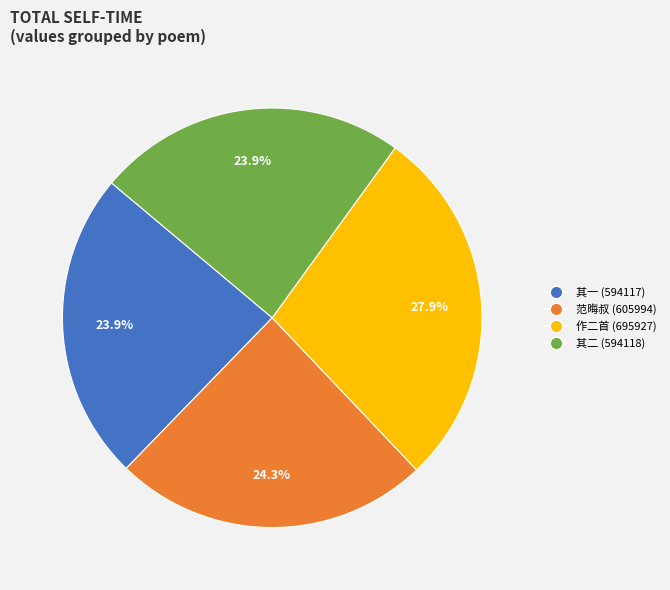

Is there any slice that represents more than half of the pie?

No